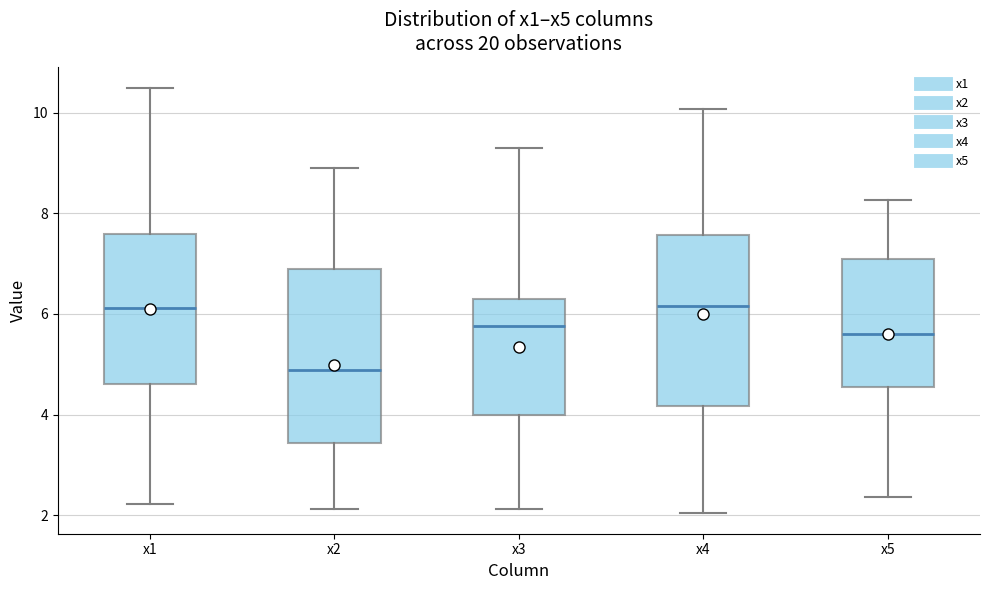

Reading left to right, read every box against the y-axis: the position of its median line, the range the box covers, and the ends of its whiskers. The values are not printed on the chart, so give them approximately, as read against the axis.

x1: median 6.2, box 4.6 to 7.6, whiskers 2.2 to 10.4
x2: median 4.8, box 3.4 to 7.0, whiskers 2.2 to 8.8
x3: median 5.8, box 4.0 to 6.2, whiskers 2.2 to 9.4
x4: median 6.2, box 4.2 to 7.6, whiskers 2.0 to 10.0
x5: median 5.6, box 4.6 to 7.0, whiskers 2.4 to 8.2